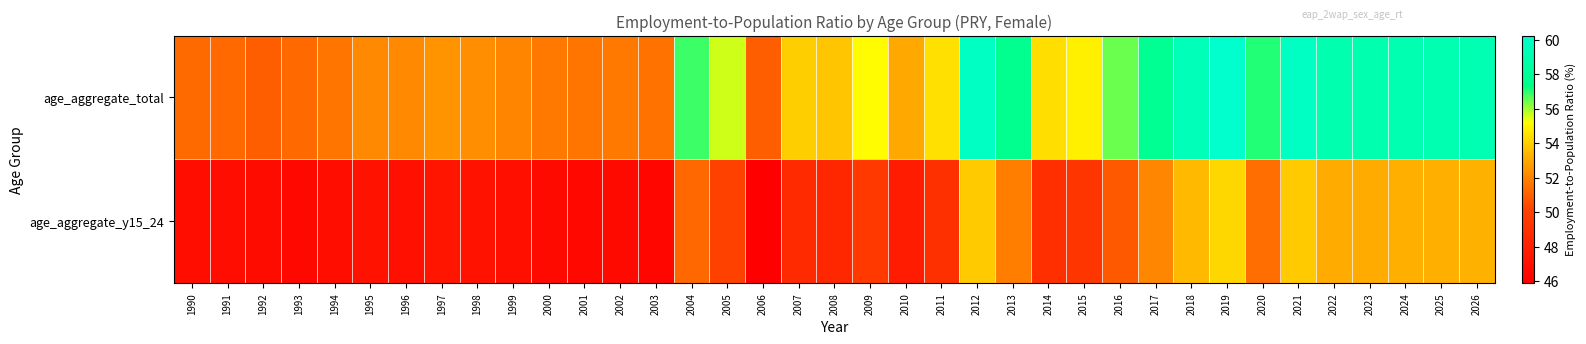

Which series has the largest range (max minus min)?

age_aggregate_total